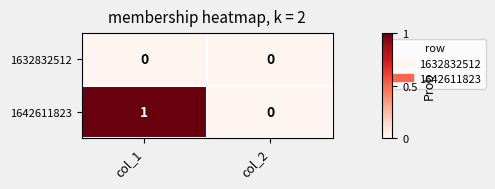

At which category is the sum across all series the highest?

col_1